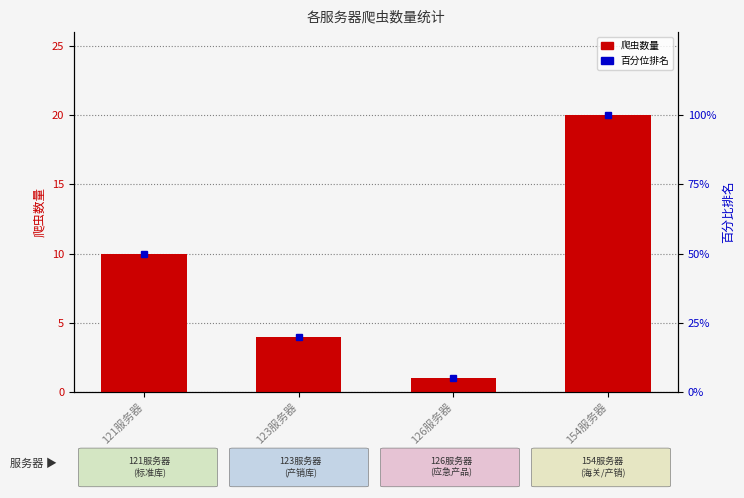

What is the sum of the values at 121服务器 and 126服务器?

11